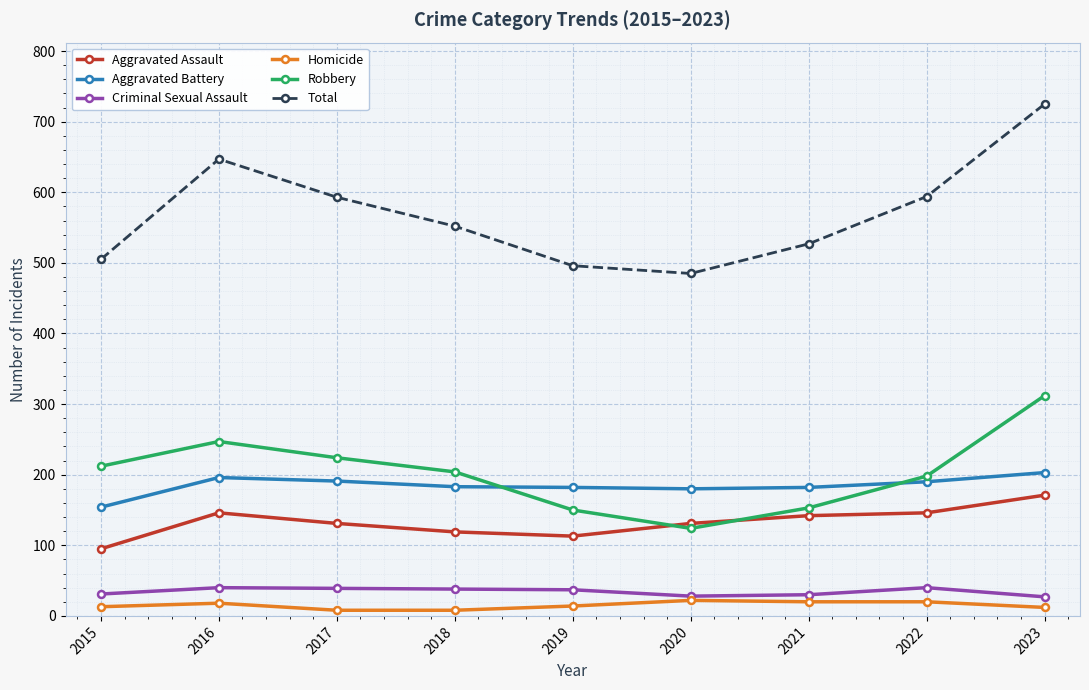

Which label corresponds to the largest value in the chart?

2023